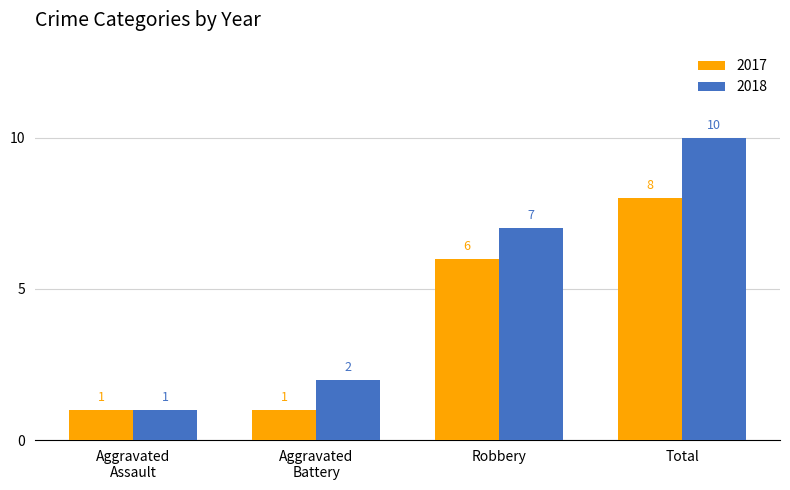

What are all the series names shown in the legend?

2017, 2018